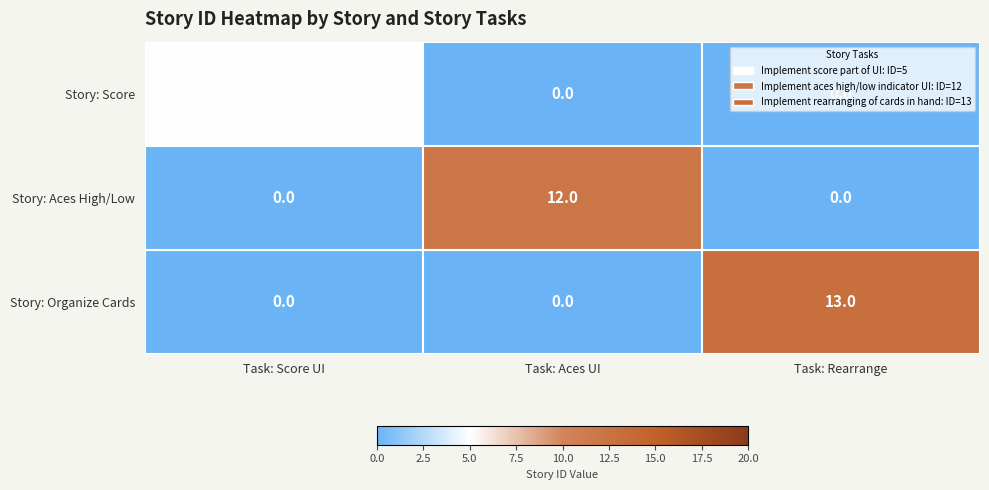

What is the difference between the highest and lowest values at Task: Score UI?

5